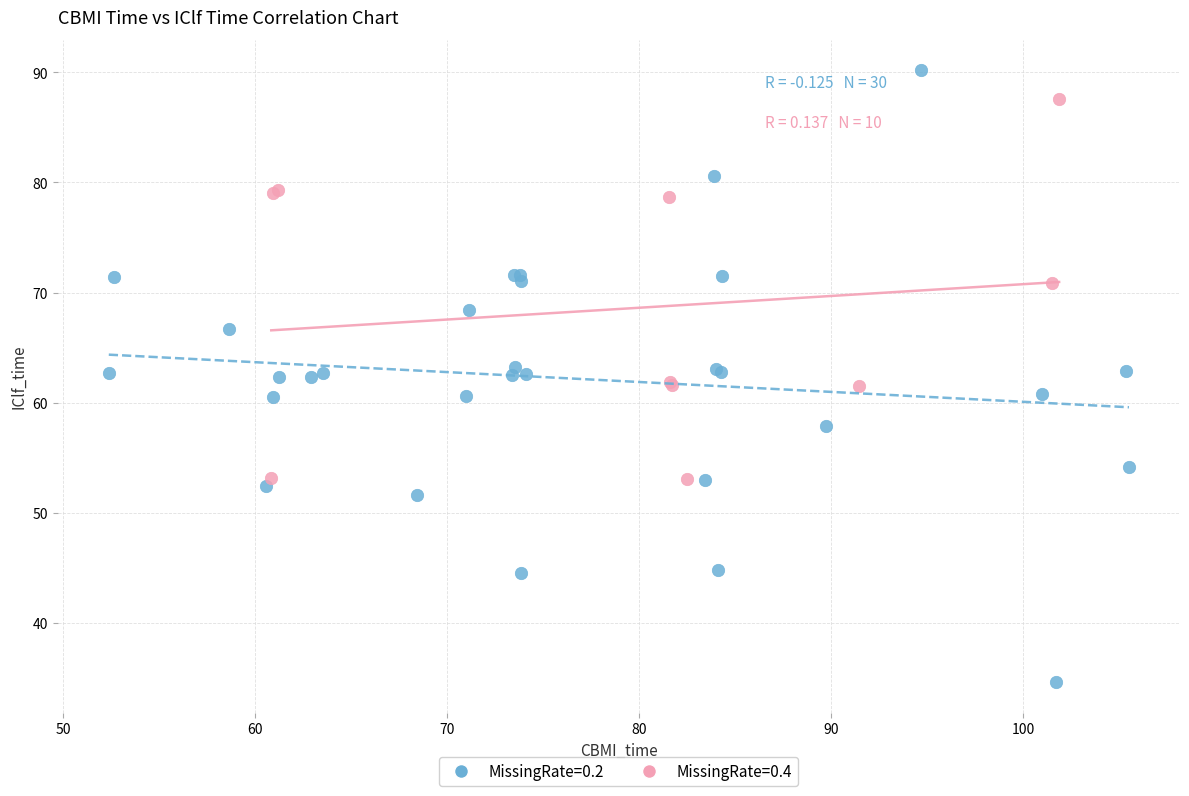

Which series contains the highest Y value?

MissingRate=0.2